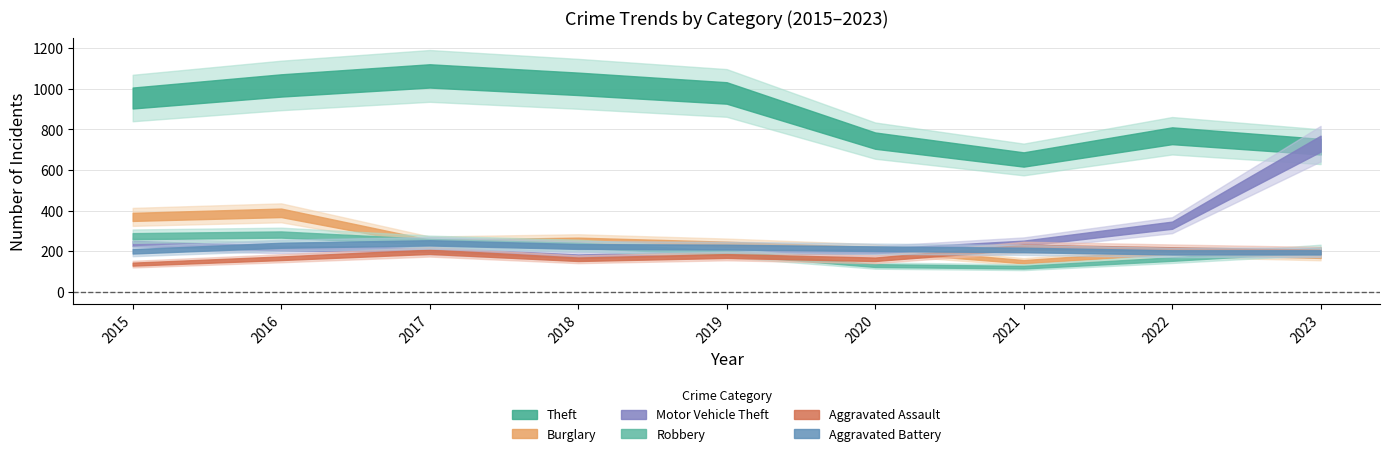

True or false: Theft and Robbery cross at least once.

False